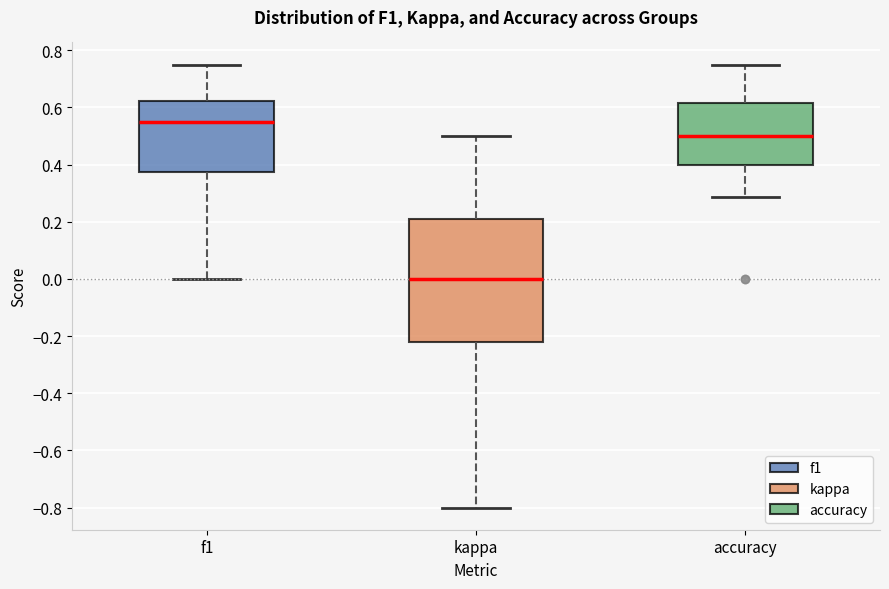

Reading left to right, transcribe this box plot: for each box, give where its median line is, the range the box spans, and where its two whiskers end, as read against the y-axis. The values are not printed on the chart, so give them approximately, as read against the axis.

f1: median 0.54, box 0.38 to 0.62, whiskers 0.00 to 0.76
kappa: median 0.00, box -0.22 to 0.22, whiskers -0.80 to 0.50
accuracy: median 0.50, box 0.40 to 0.62, whiskers 0.28 to 0.76